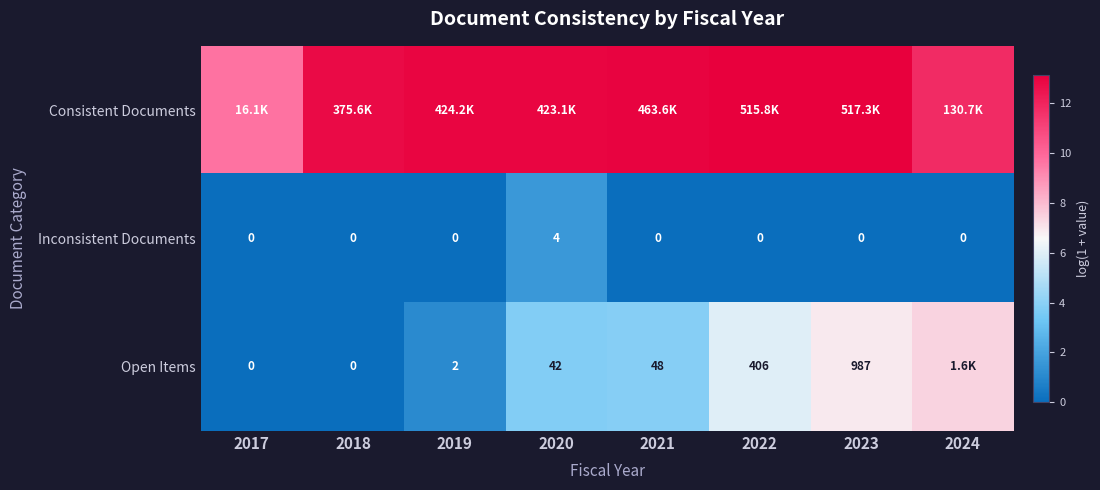

Is the value of Open Items at 2023 greater than the value of Inconsistent Documents at 2024?

Yes